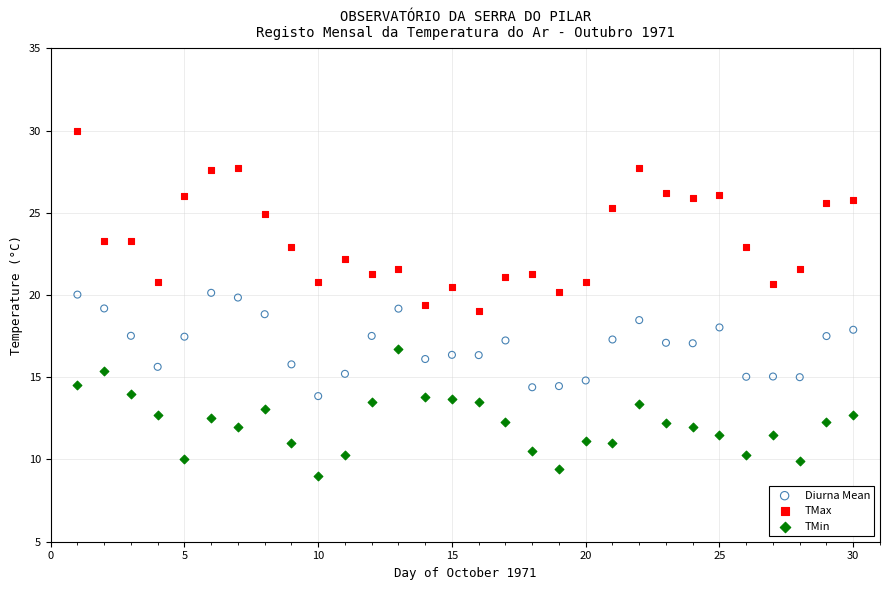

Which series reaches the minimum Y coordinate?

TMin